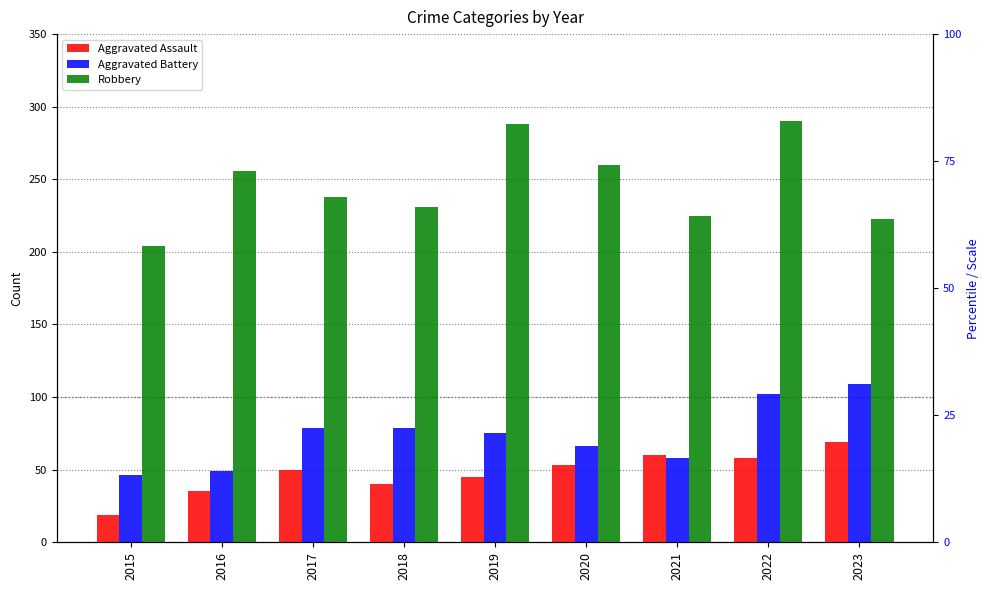

How many data points in Robbery are above 238?

4